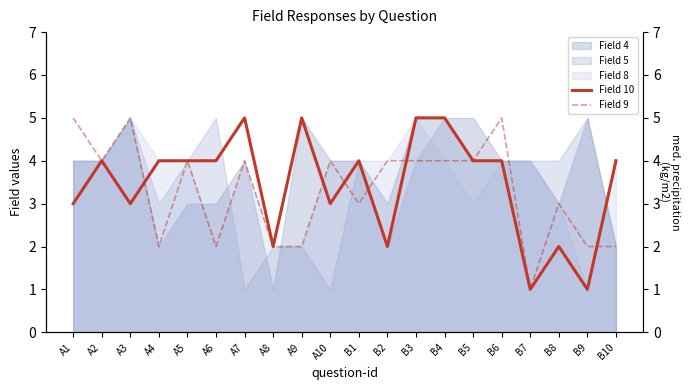

What is the label of the 13th point from the right?

A8